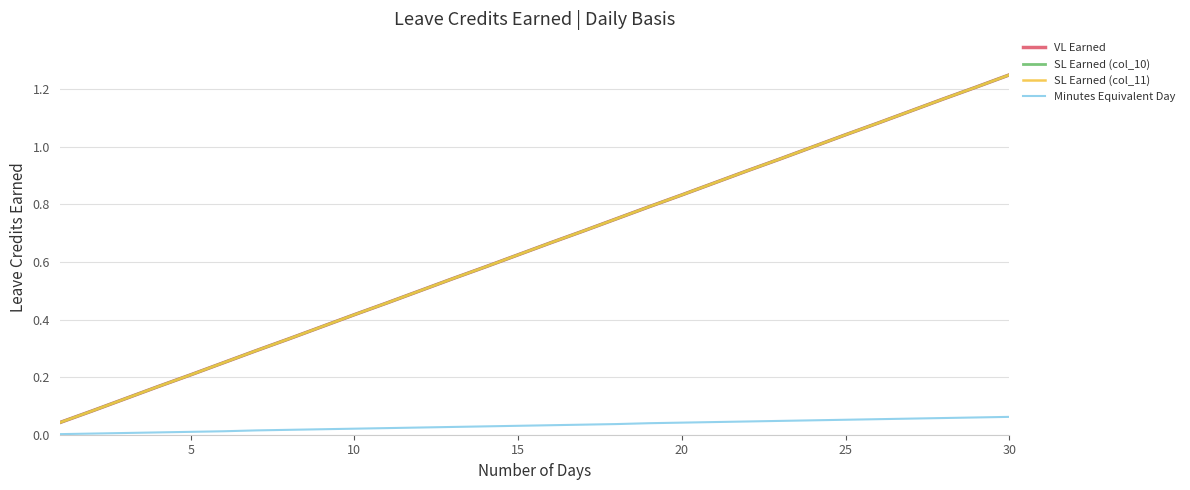

Reading left to right, transcribe all the data shown in this chart.

VL Earned: 0.0	0.1	0.1	0.2	0.2	0.2	0.3	0.3	0.4	0.4	0.5	0.5	0.5	0.6	0.6	0.7	0.7	0.8	0.8	0.8	0.9	0.9	1.0	1.0	1.0	1.1	1.1	1.2	1.2	1.2
SL Earned (col_10): 0.0	0.1	0.1	0.2	0.2	0.2	0.3	0.3	0.4	0.4	0.5	0.5	0.5	0.6	0.6	0.7	0.7	0.8	0.8	0.8	0.9	0.9	1.0	1.0	1.0	1.1	1.1	1.2	1.2	1.2
SL Earned (col_11): 0.0	0.1	0.1	0.2	0.2	0.2	0.3	0.3	0.4	0.4	0.5	0.5	0.5	0.6	0.6	0.7	0.7	0.8	0.8	0.8	0.9	0.9	1.0	1.0	1.0	1.1	1.1	1.2	1.2	1.2
Minutes Equivalent Day: 0.0	0.0	0.0	0.0	0.0	0.0	0.0	0.0	0.0	0.0	0.0	0.0	0.0	0.0	0.0	0.0	0.0	0.0	0.0	0.0	0.0	0.0	0.0	0.1	0.1	0.1	0.1	0.1	0.1	0.1